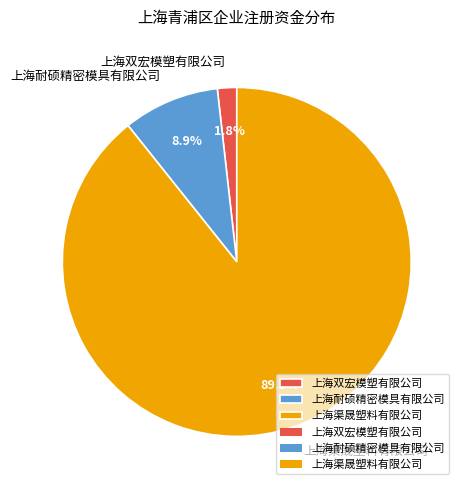

True or false: 上海渠晟塑料有限公司 accounts for 89% of the total.

True